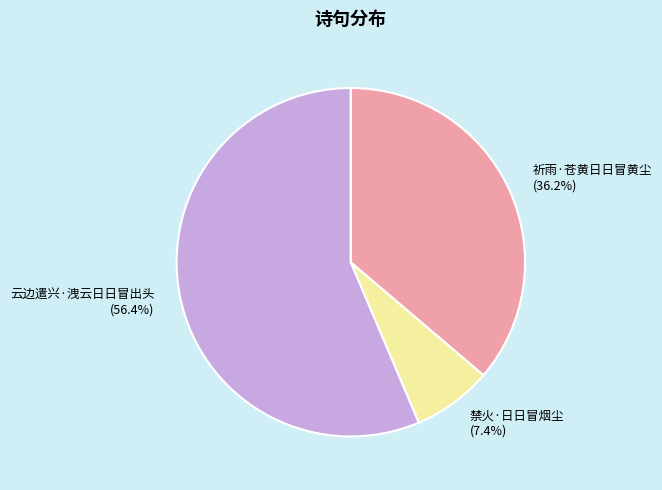

True or false: 祈雨·苍黄日日冒黄尘 accounts for 36% of the total.

True